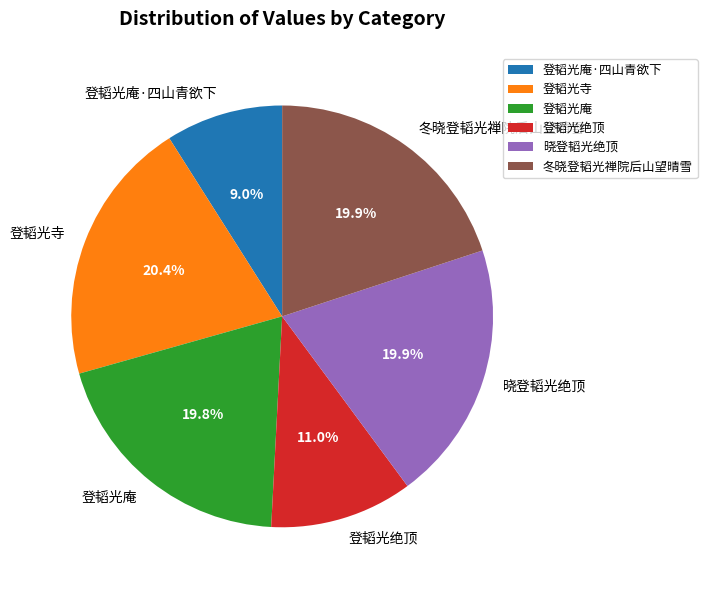

What portion of the pie excludes 晓登韬光绝顶?

80.1%